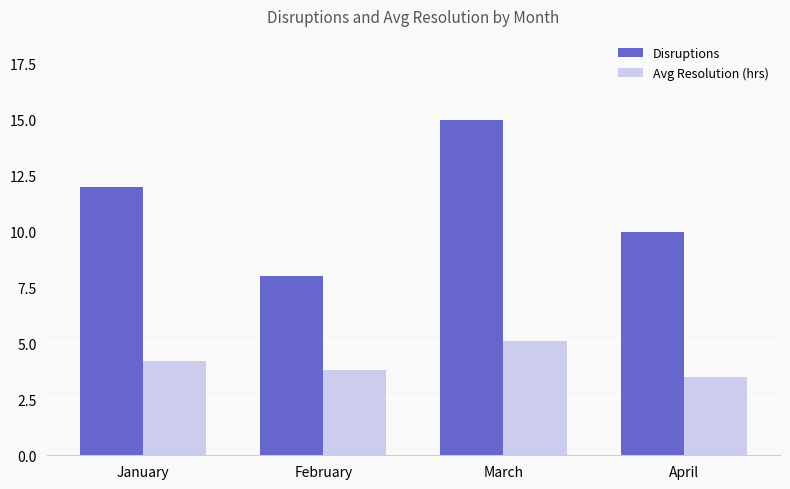

How many categories are shown in the chart?

4